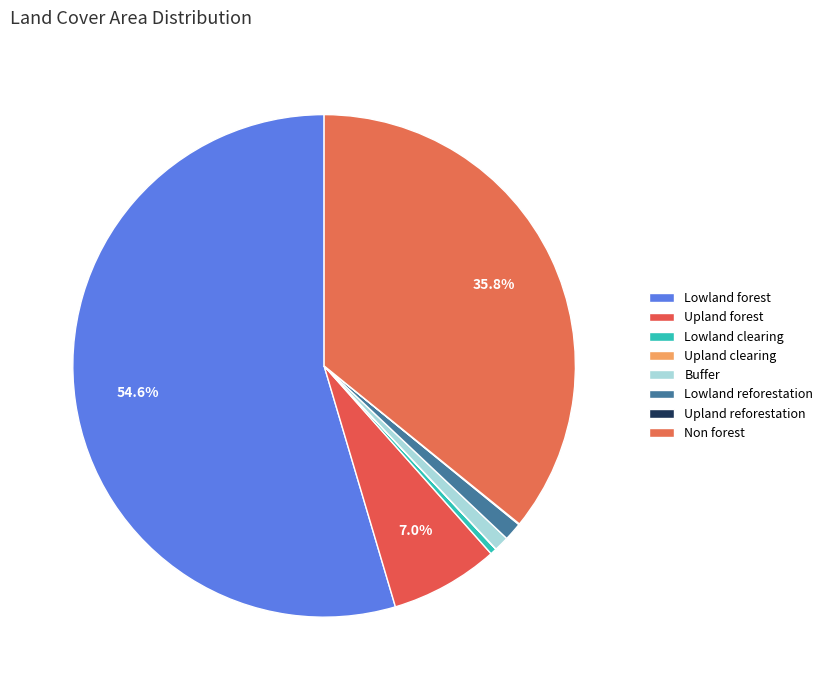

Combined, what portion of the pie is Lowland forest and Buffer?

55.5%